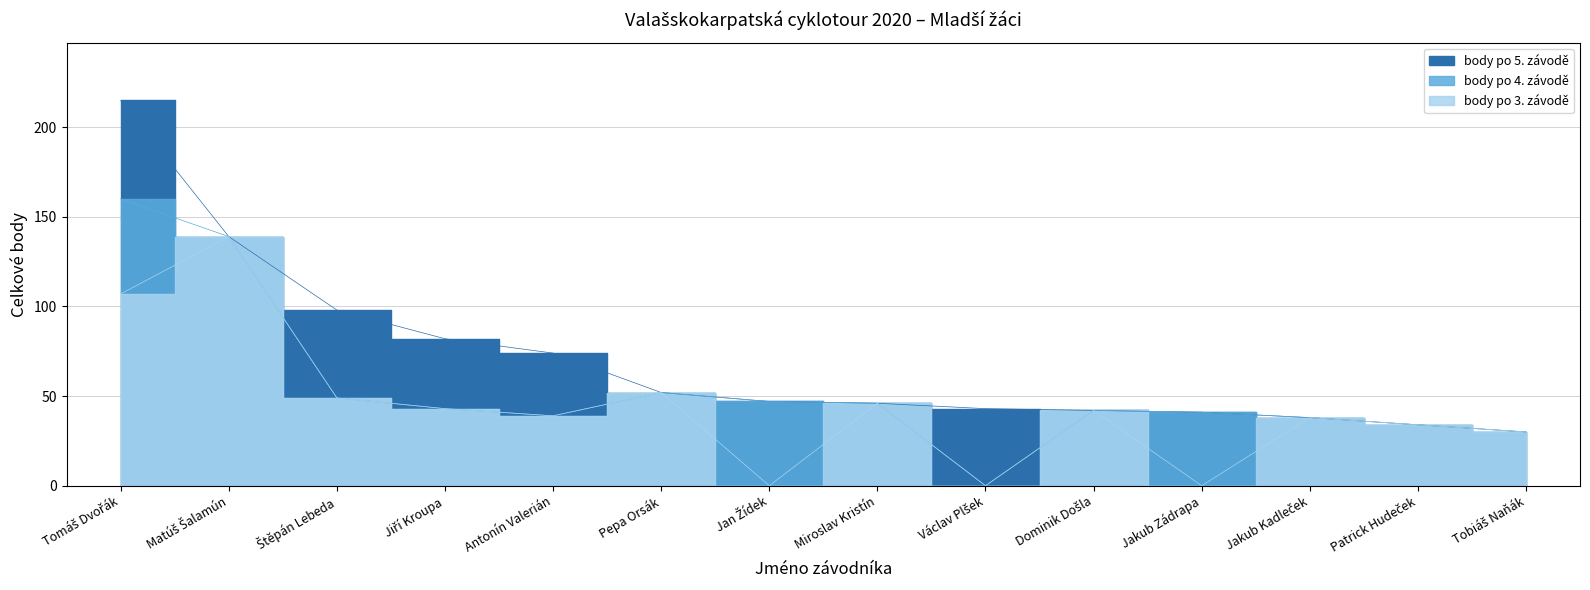

Between Štěpán Lebeda and Dominik Došla, which series saw the biggest shift?

body po 5. závodě